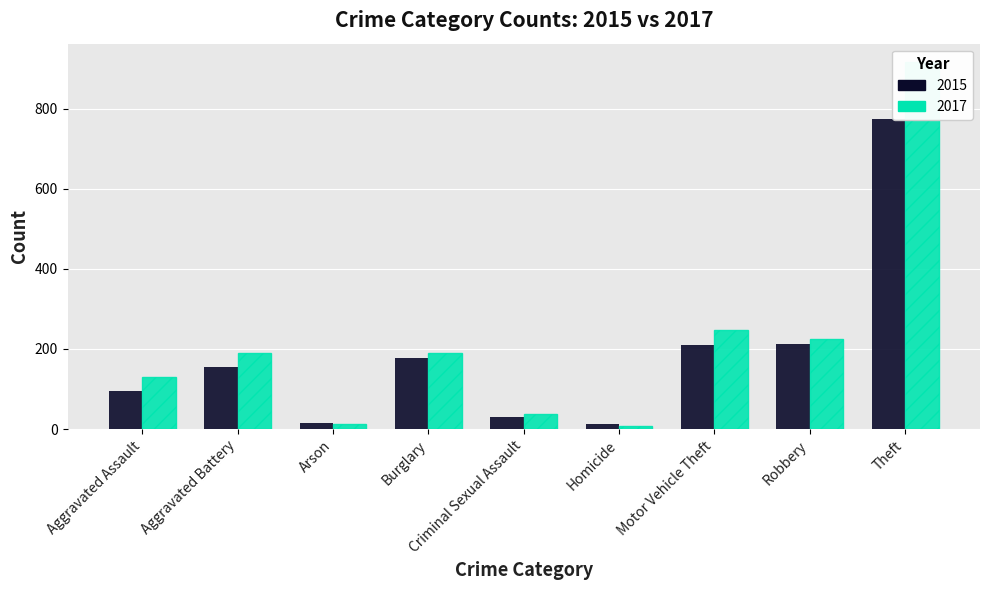

At Criminal Sexual Assault, list the series in order from largest to smallest.

2017, 2015